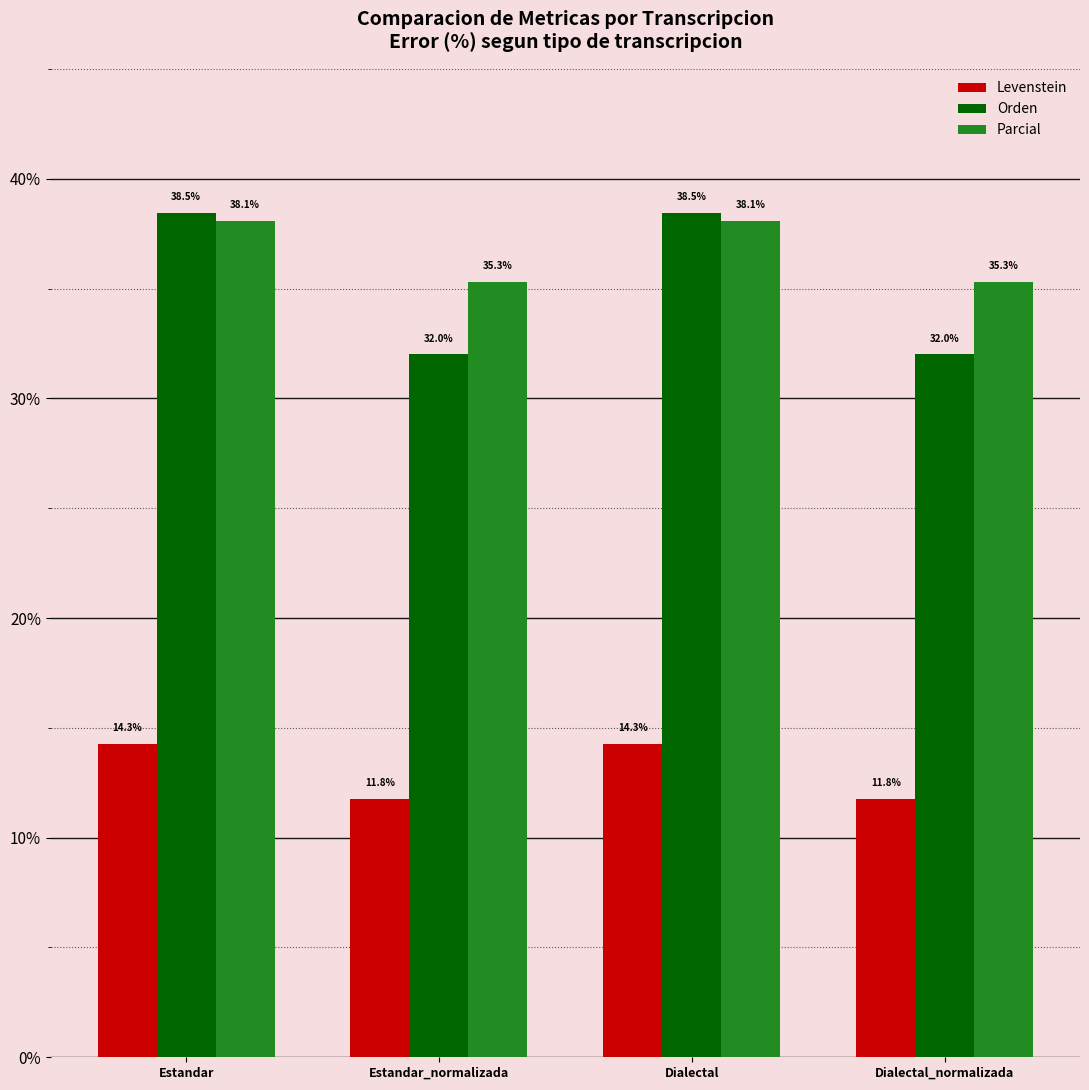

What is the label of the 4th bar from the left?

Dialectal_normalizada